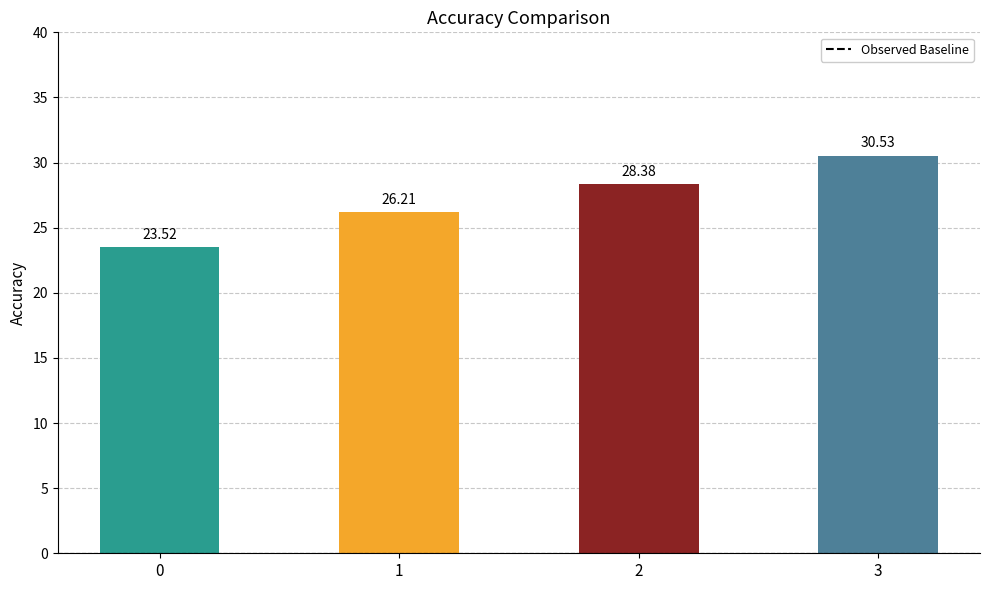

What is the value of the 1st bar from the left?

23.5